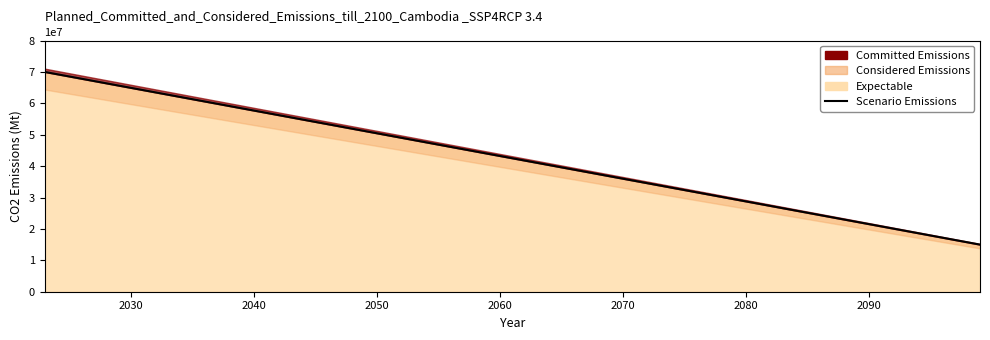

True or false: there are more than 0 points higher than both neighbors.

False